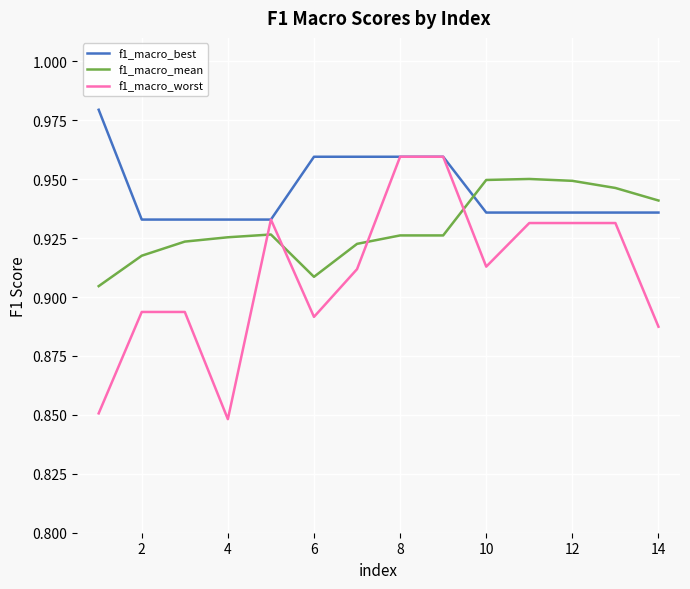

Rank the series by their average value, from lowest to highest.

f1_macro_worst, f1_macro_mean, f1_macro_best